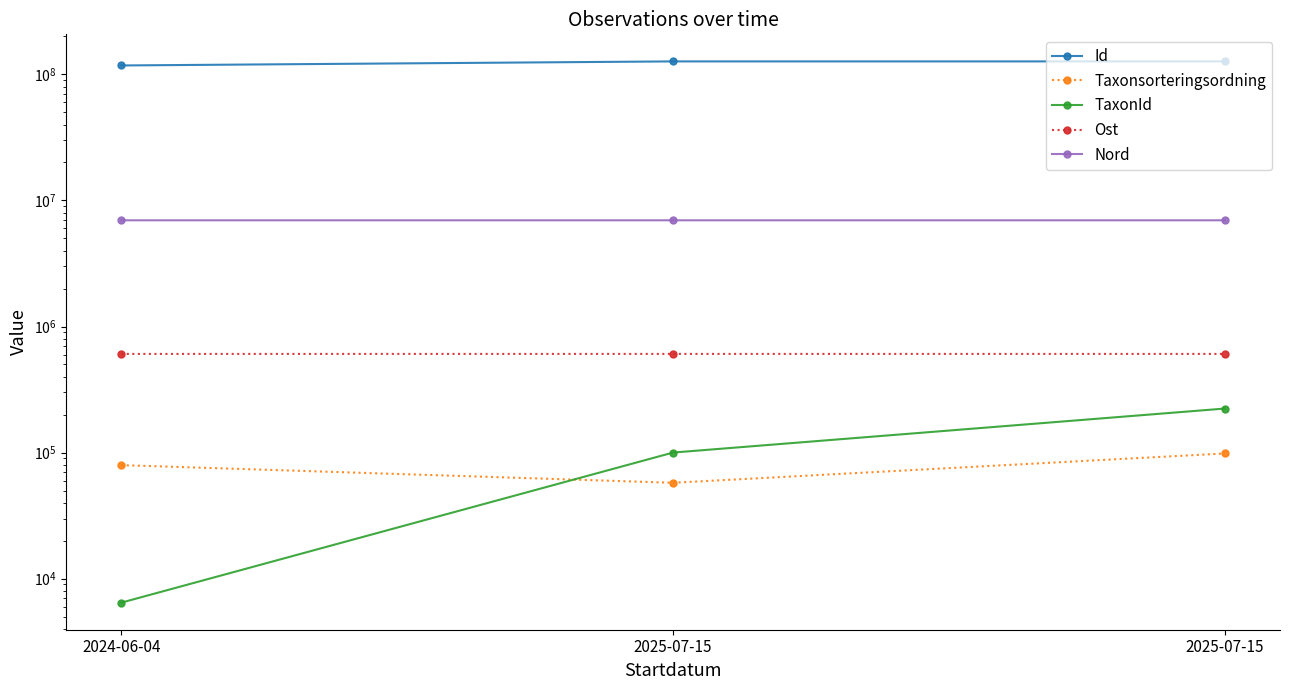

How many lines are shown in the chart?

5